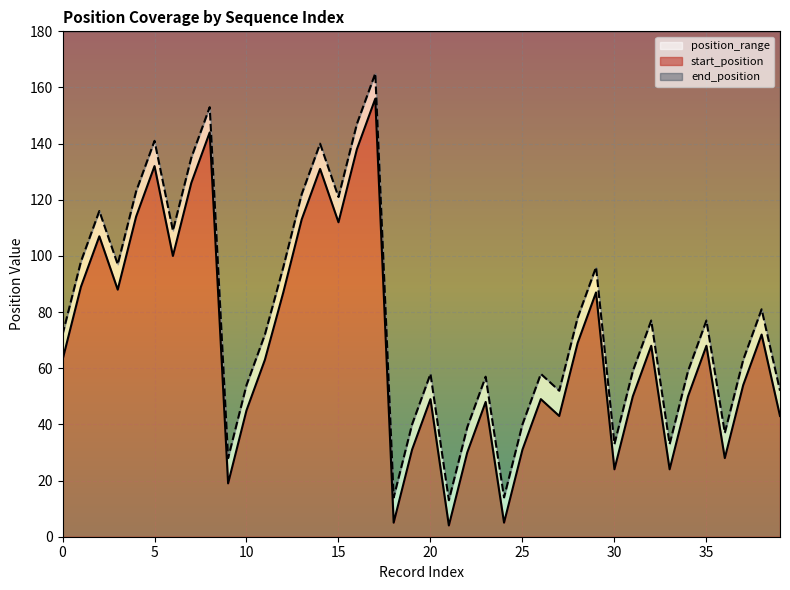

At how many categories does at least one series exceed 90?

15